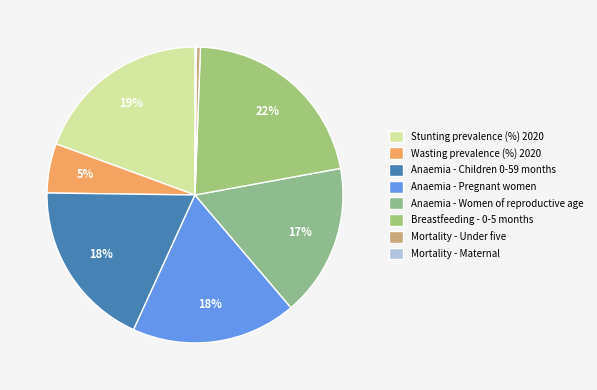

Which slice is the smallest?

Mortality - Maternal